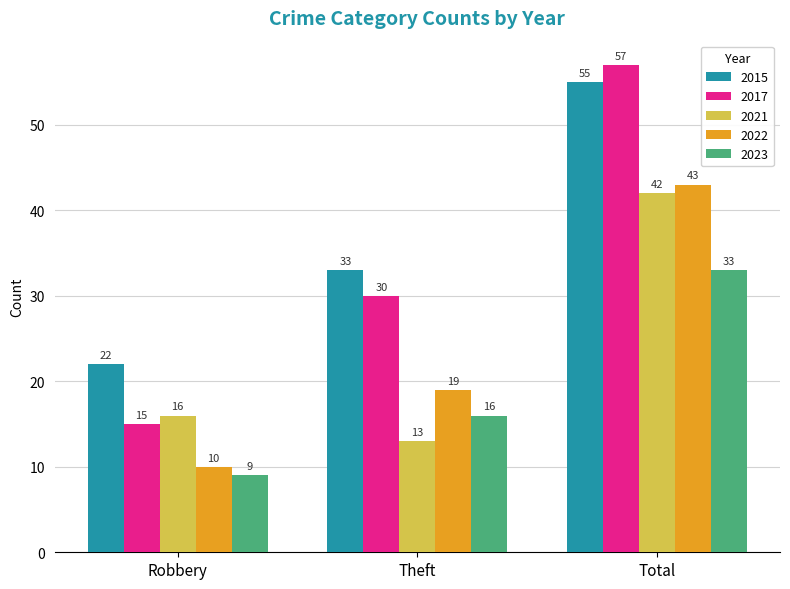

Between Robbery and Theft, which series saw the biggest shift?

2017